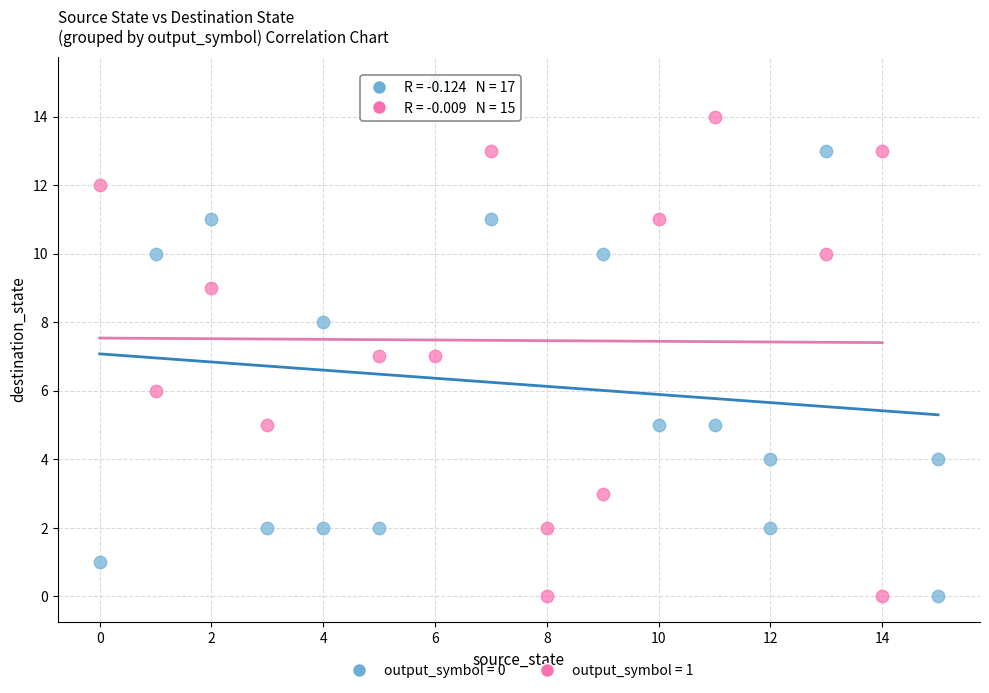

Which series has the widest spread of Y values?

output_symbol = 0